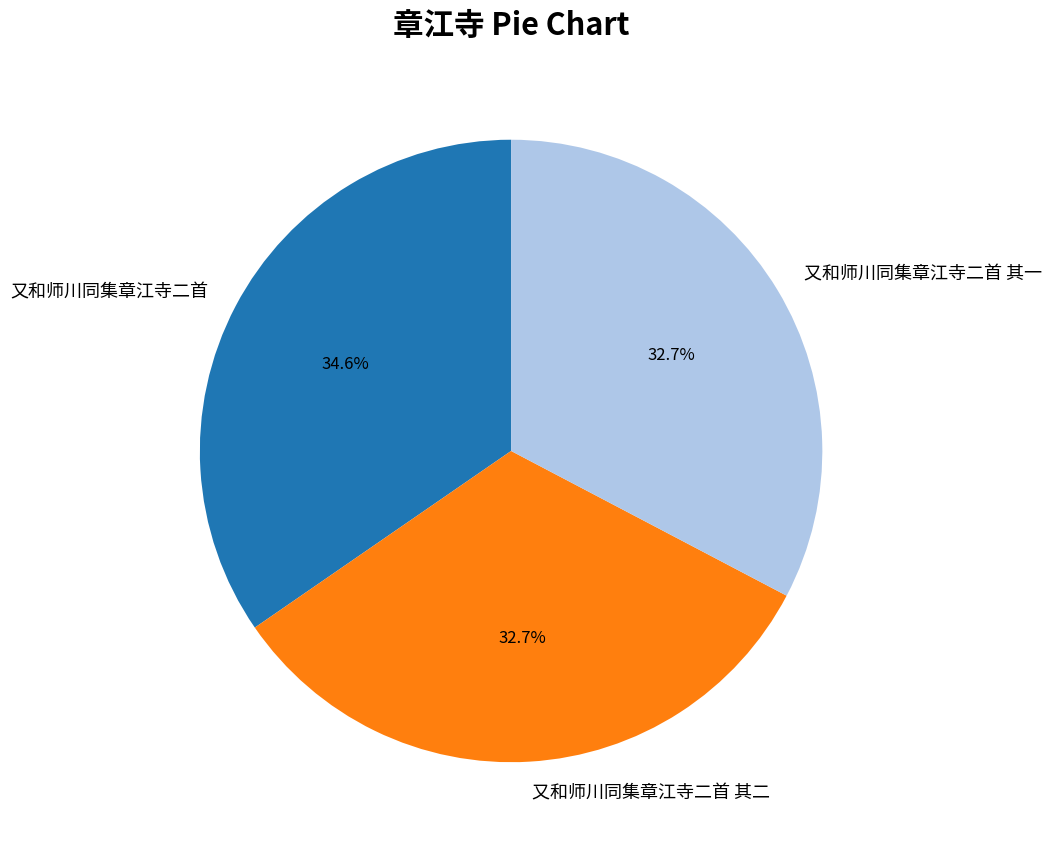

Which slice is the largest?

又和师川同集章江寺二首